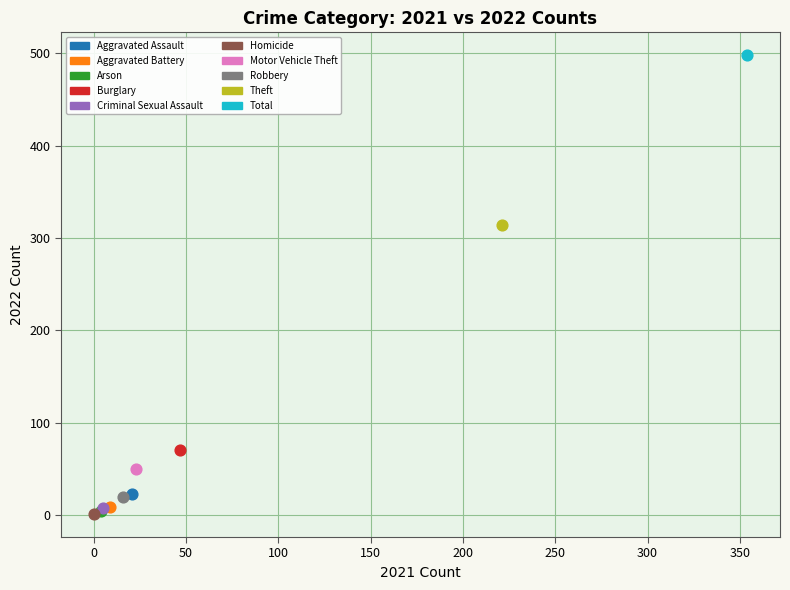

What are all the series names shown in the legend?

Aggravated Assault, Aggravated Battery, Arson, Burglary, Criminal Sexual Assault, Homicide, Motor Vehicle Theft, Robbery, Theft, Total